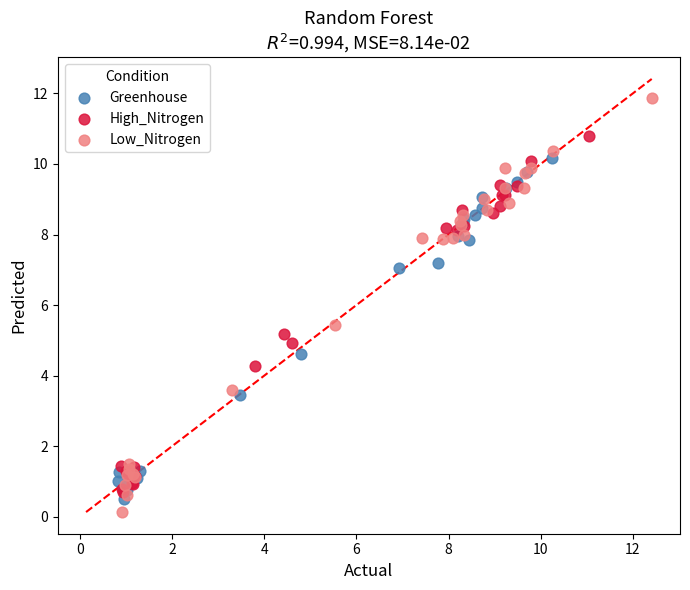

Which series contains the highest Y value?

Low_Nitrogen